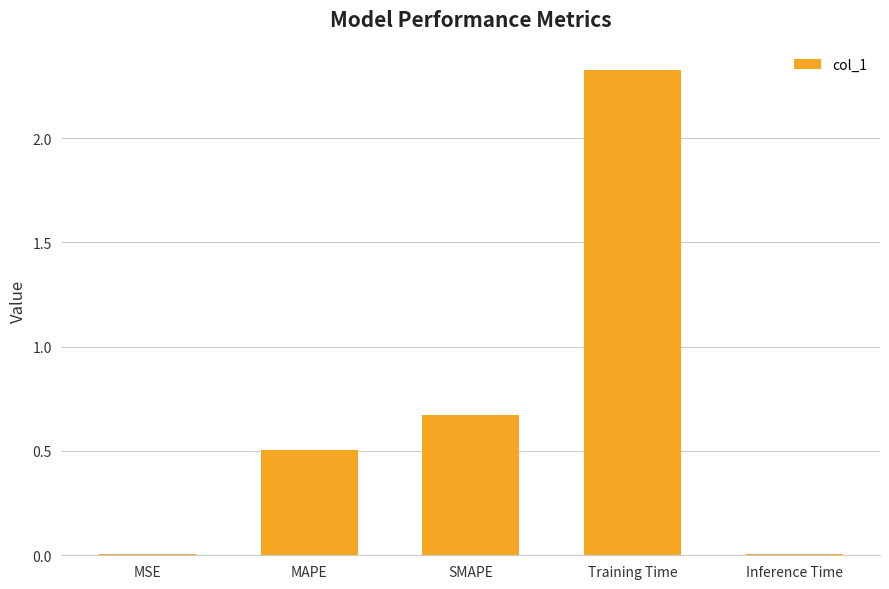

The chart shows a value of 0.0 at Inference Time. True or false?

True